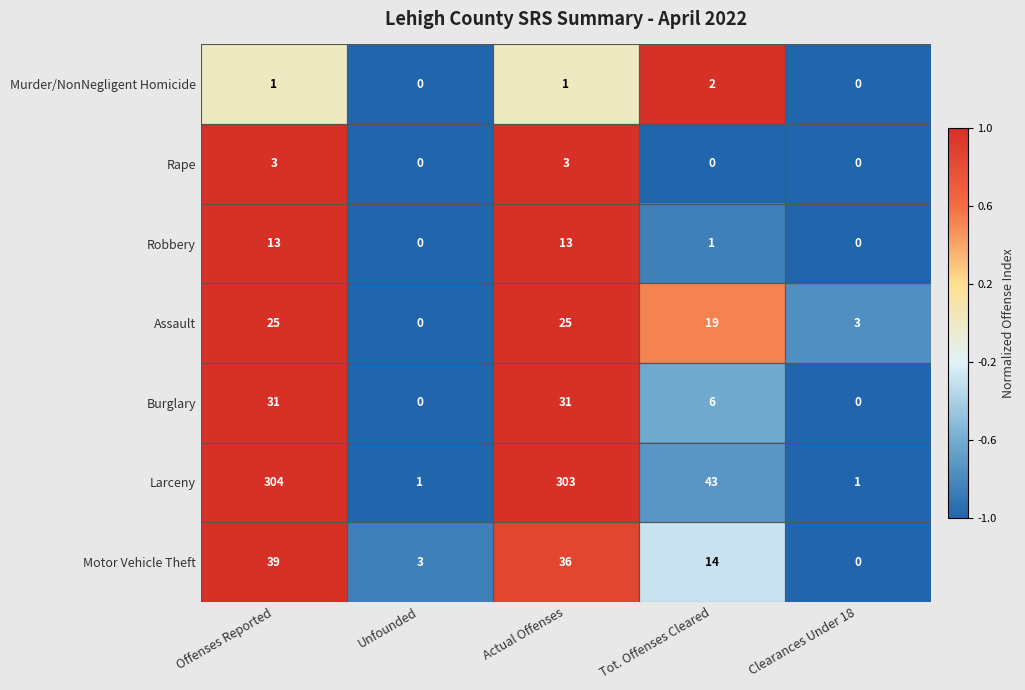

The value of Burglary at Offenses Reported is 31. True or false?

True